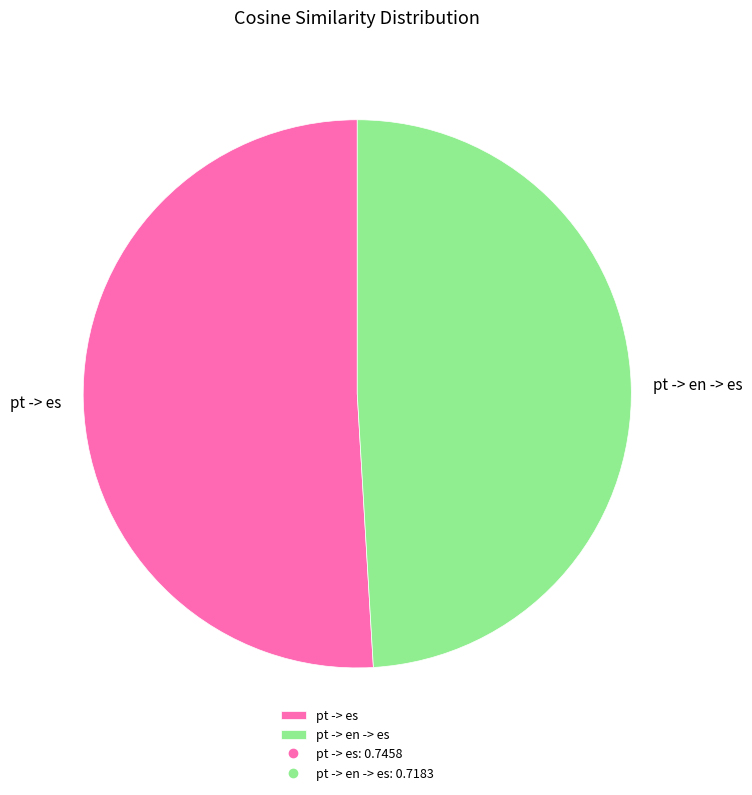

Which slice is the smallest?

pt -> en -> es